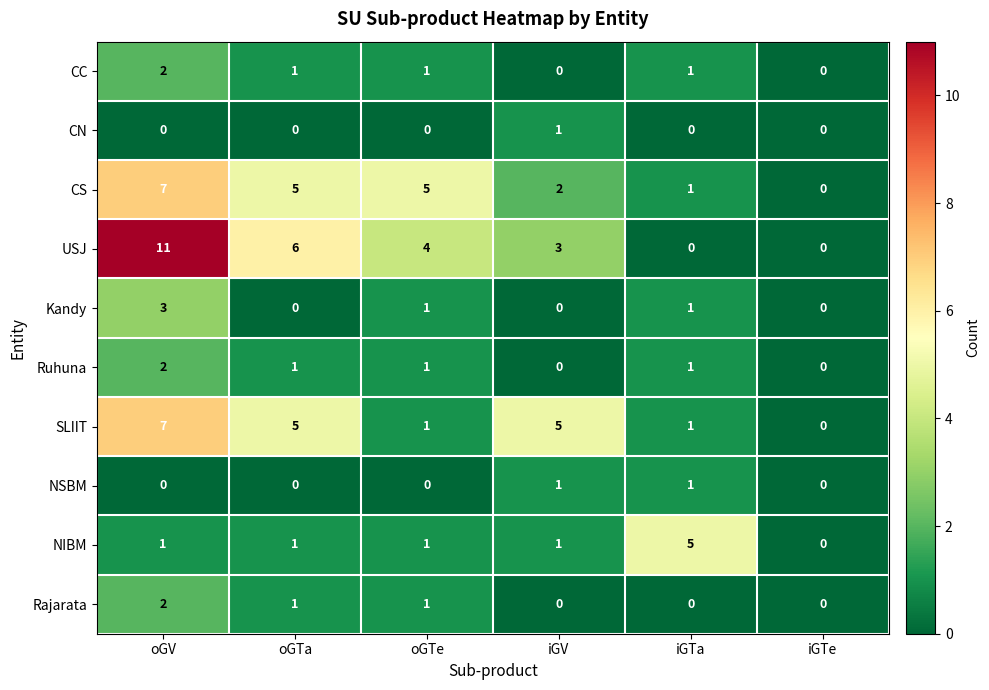

What is the spread (max minus min) of values at oGTa?

6